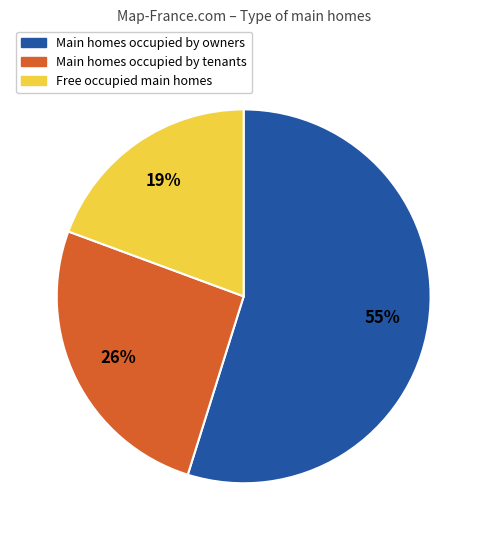

What is the largest slice in the pie chart?

Main homes occupied by owners